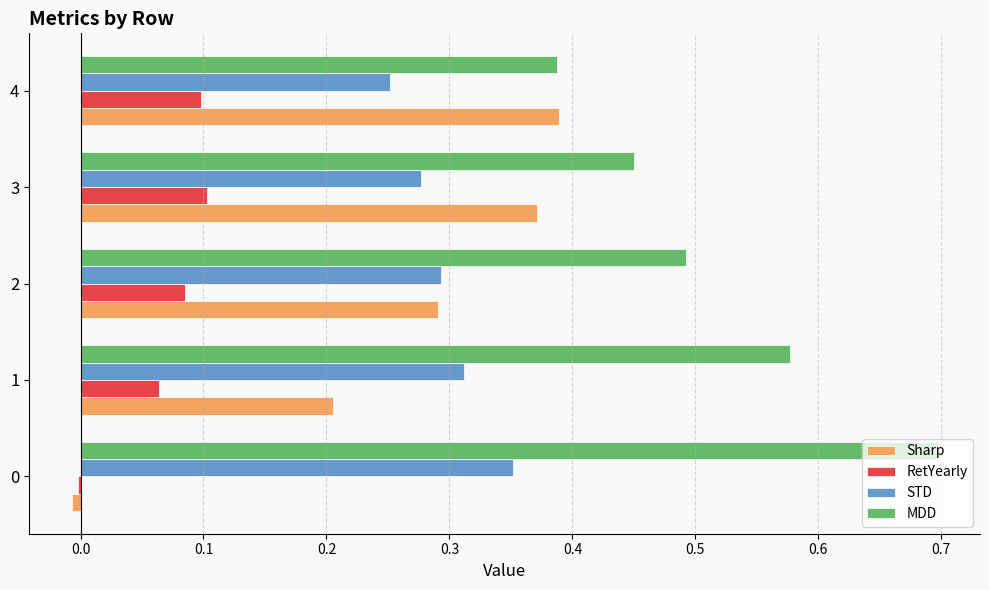

List the series in order of their peak value, highest first.

MDD, Sharp, STD, RetYearly